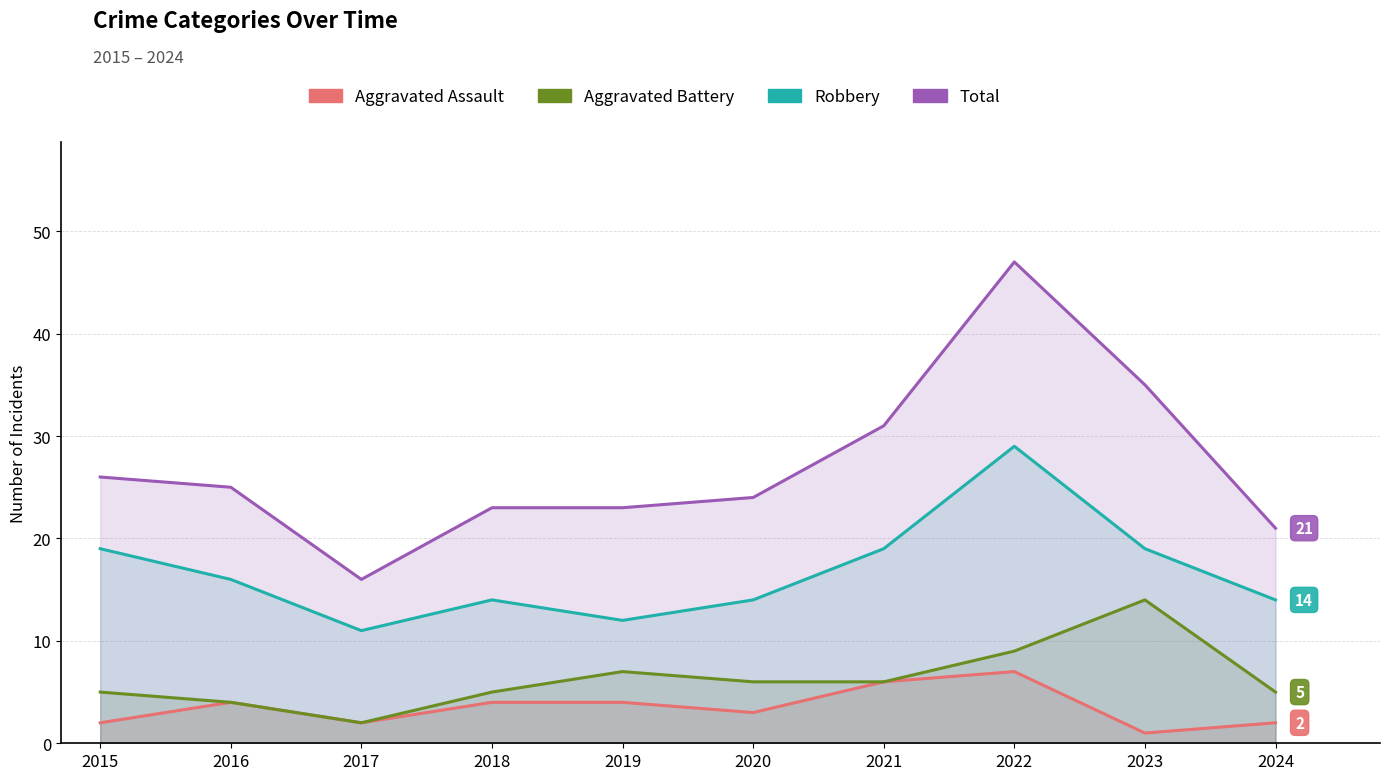

True or false: Robbery has a value of 14 at 2020.

True